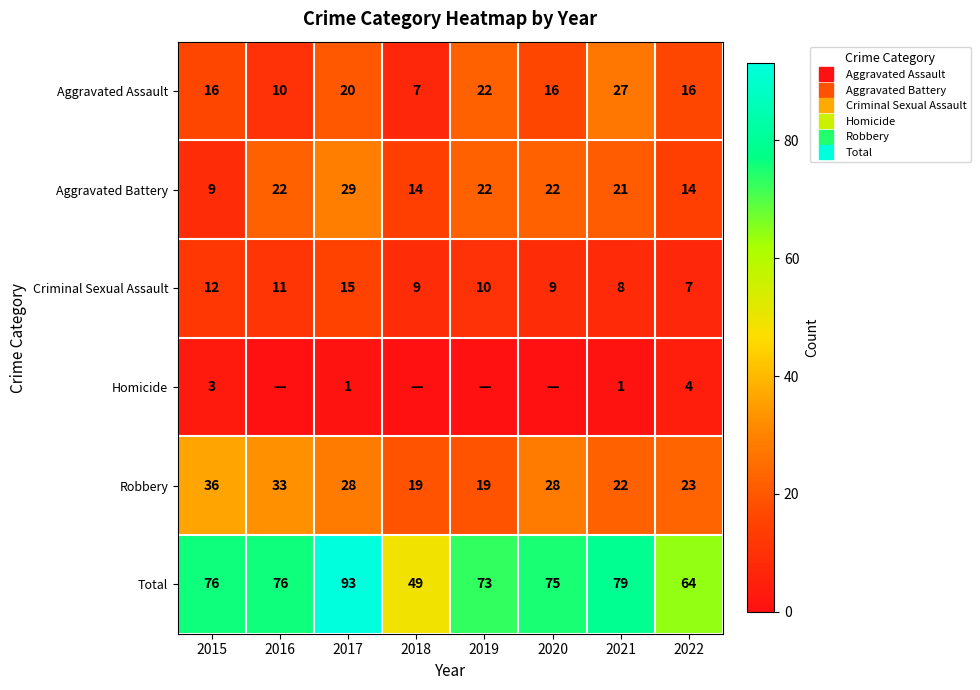

What is the difference between the maximum and minimum values in the Aggravated Assault series?

20